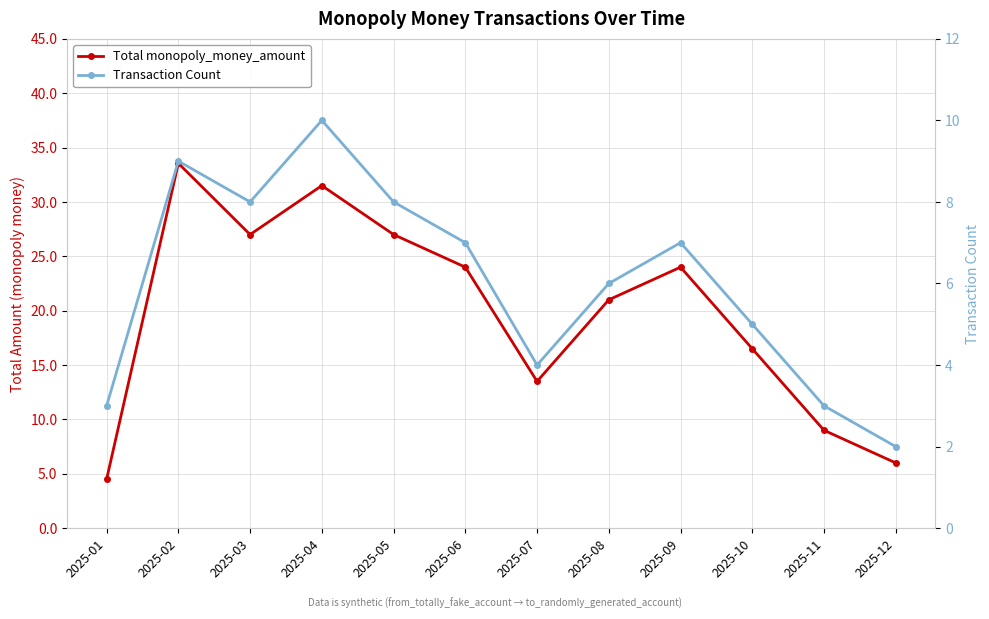

Where is Total monopoly_money_amount nearest to the value 19?

2025-08